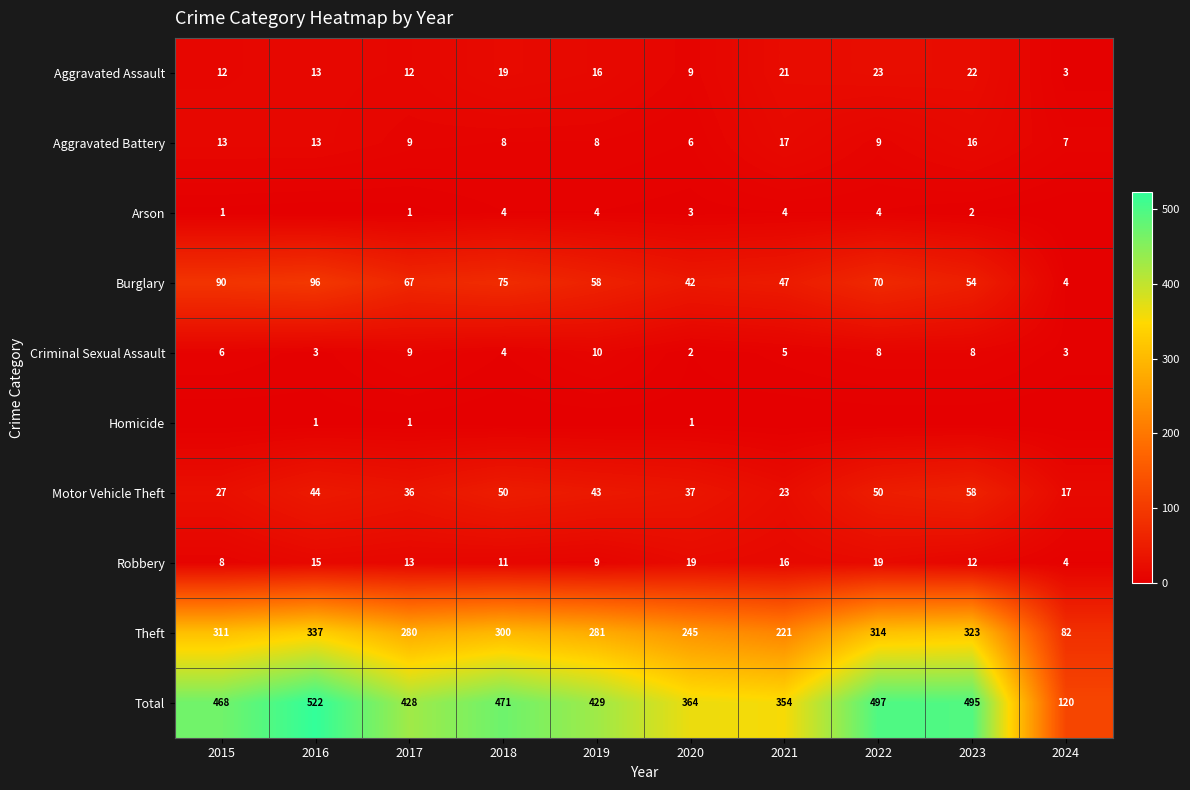

Which category has the lowest value across all series?

2016